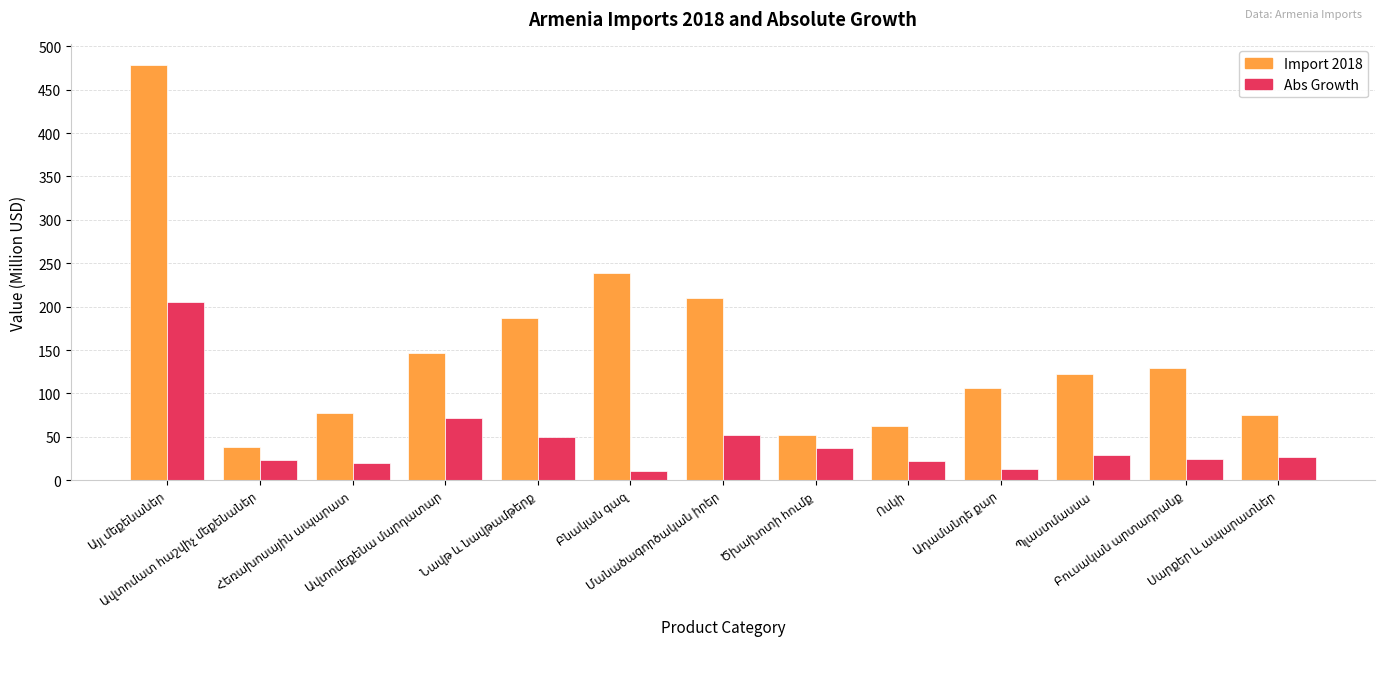

Which series has the largest total across all categories?

Import 2018